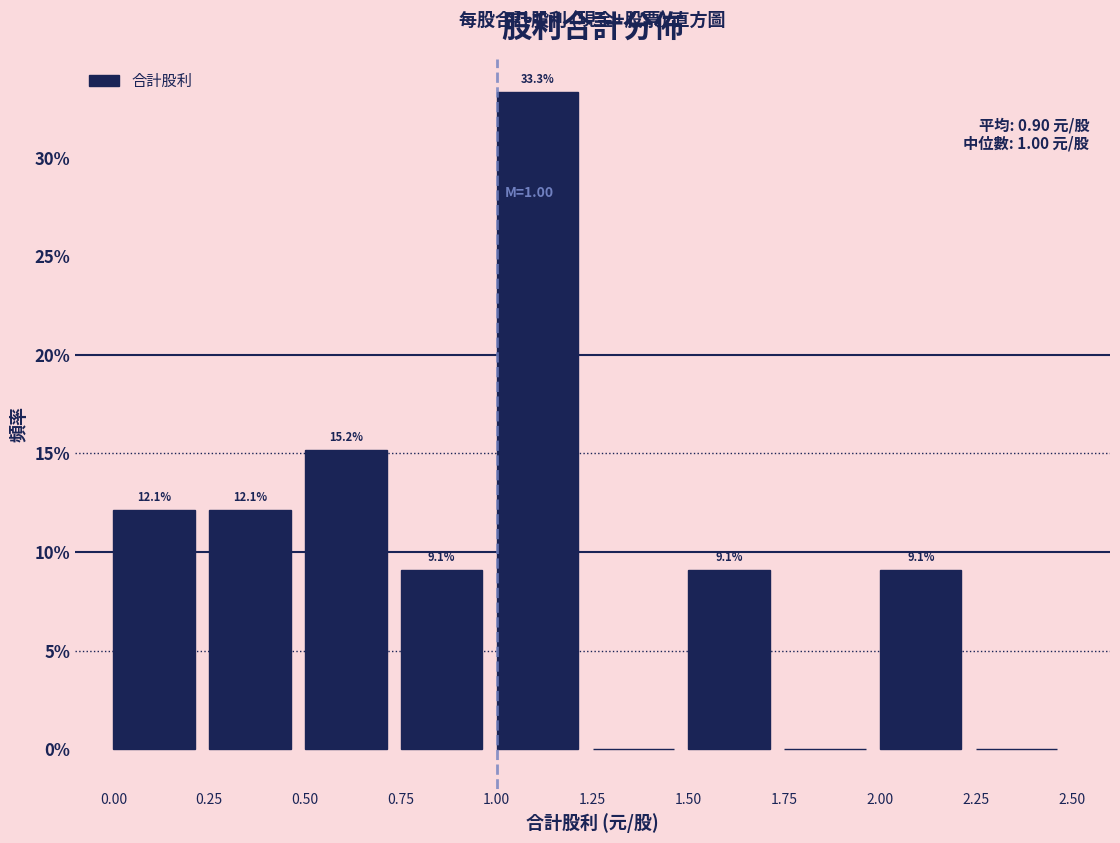

Which range on the x-axis has the tallest bar?

1.00 to 1.25